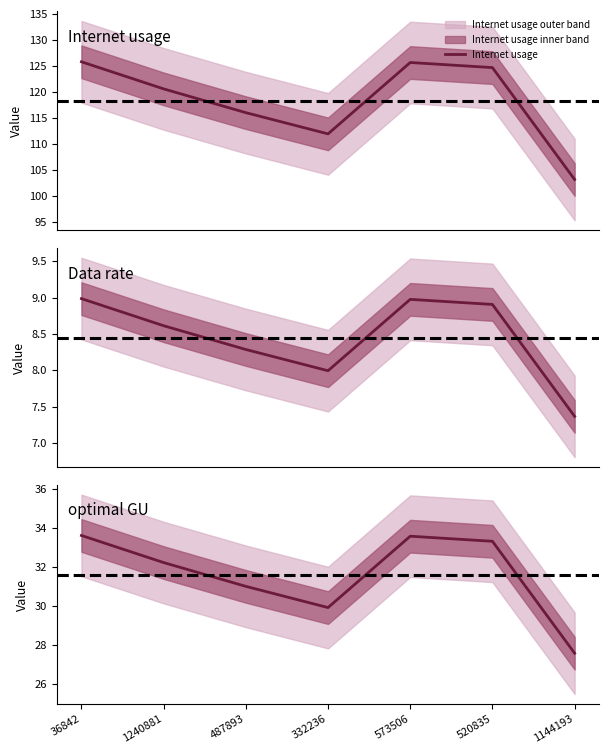

In Internet usage, how many points are higher than both neighbors (excluding endpoints)?

1